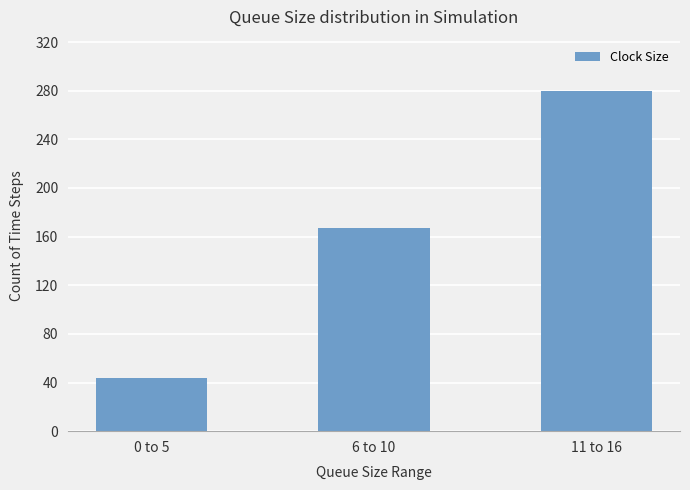

What is the change in value from 6 to 10 to 11 to 16?

+113